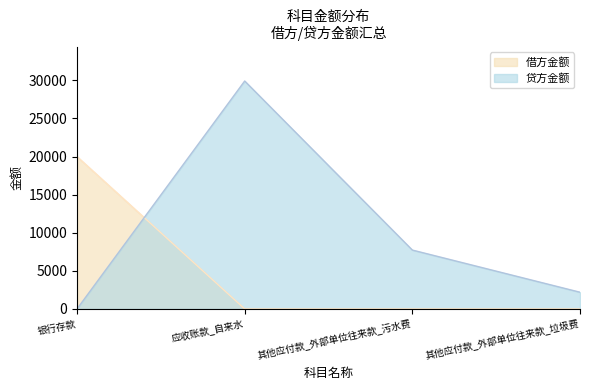

Count the number of data series in this chart.

2